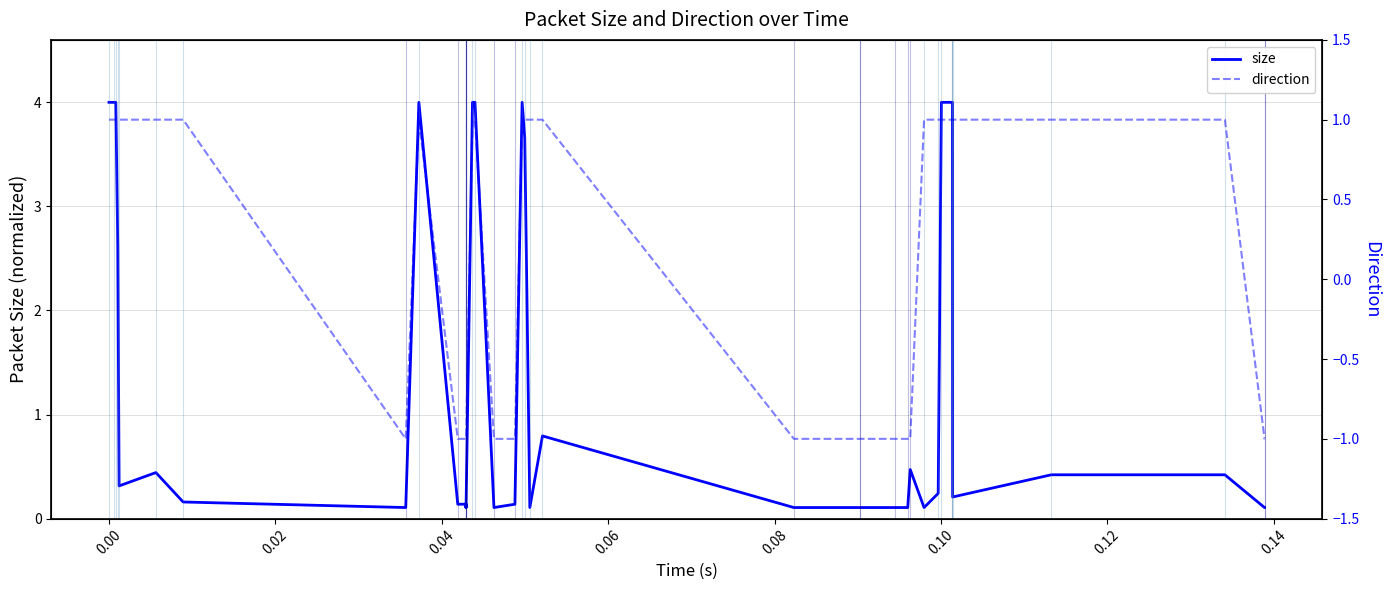

How many values in direction are below zero?

17